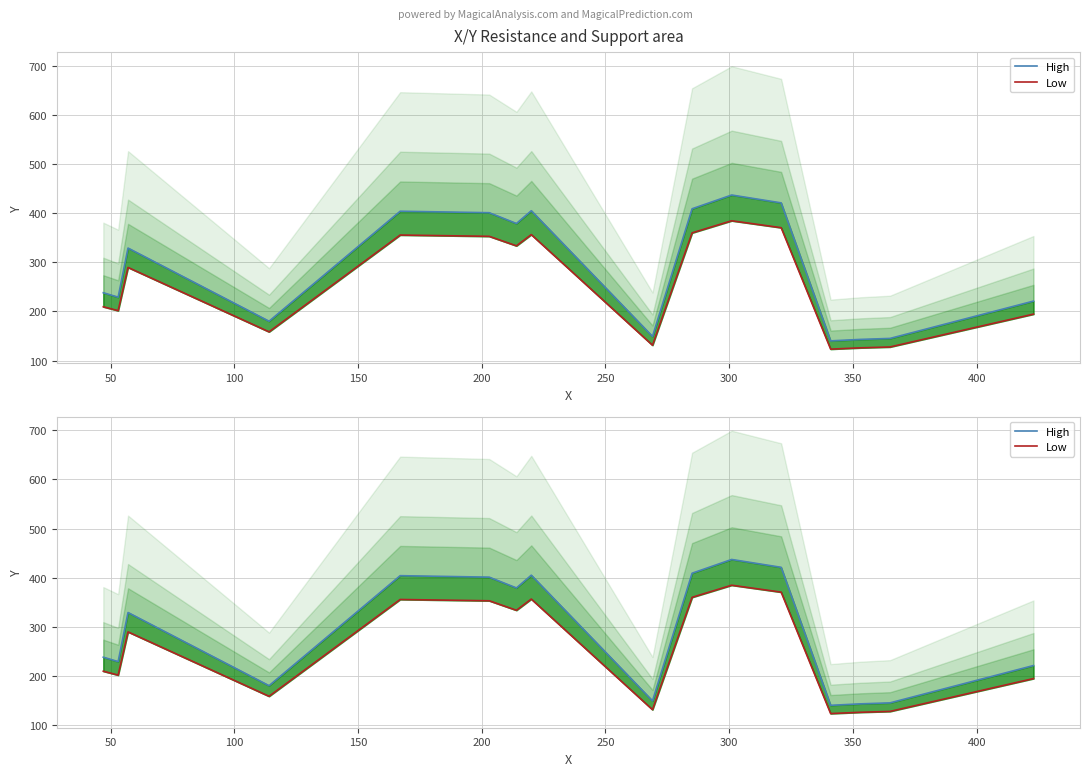

Reading right to left, list all the values displayed in this chart.

High: 221.0	145.0	143.0	140.0	421.0	437.0	409.0	149.0	405.0	379.0	401.0	404.0	180.0	329.0	229.0	238.0
Low: 194.5	127.6	125.8	123.2	370.5	384.6	359.9	131.1	356.4	333.5	352.9	355.5	158.4	289.5	201.5	209.4